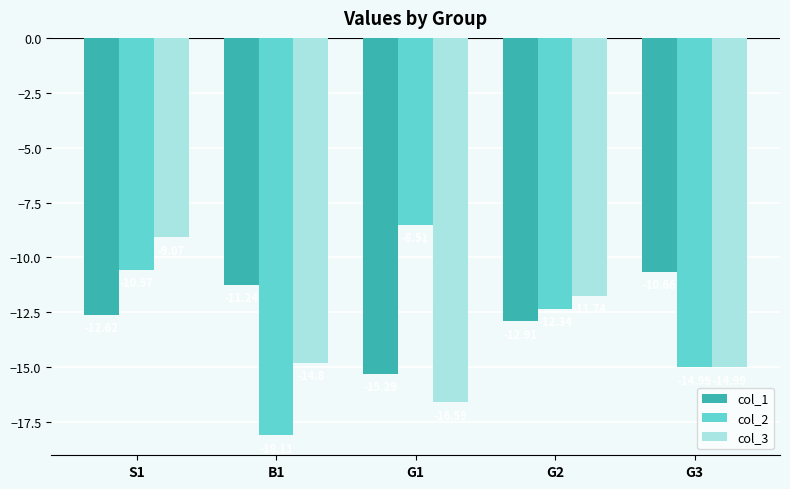

Reading left to right, transcribe all the data shown in this chart.

col_1: S1=-12.6	B1=-11.2	G1=-15.3	G2=-12.9	G3=-10.7
col_2: S1=-10.6	B1=-18.1	G1=-8.5	G2=-12.3	G3=-15.0
col_3: S1=-9.1	B1=-14.8	G1=-16.6	G2=-11.7	G3=-15.0